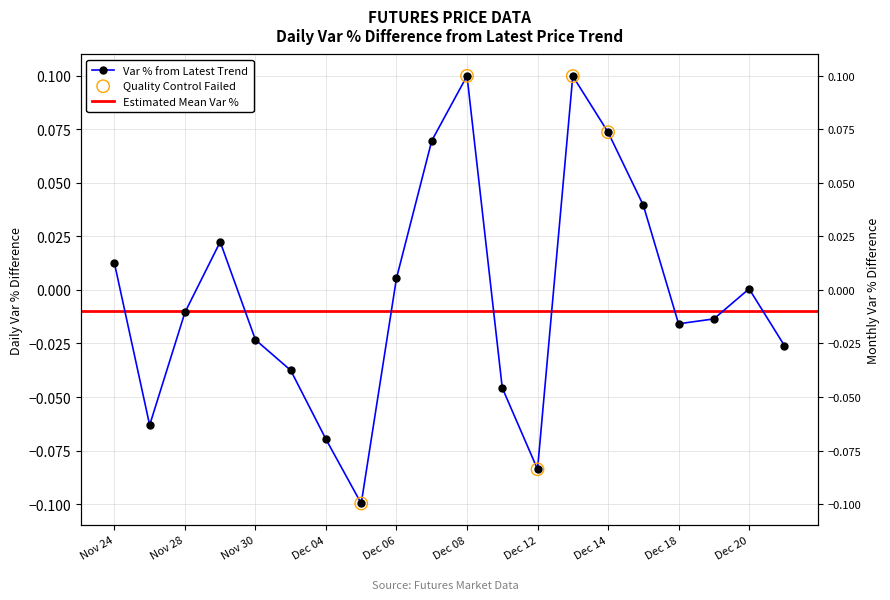

Which has a higher value, Dec 15 or Nov 30?

Dec 15